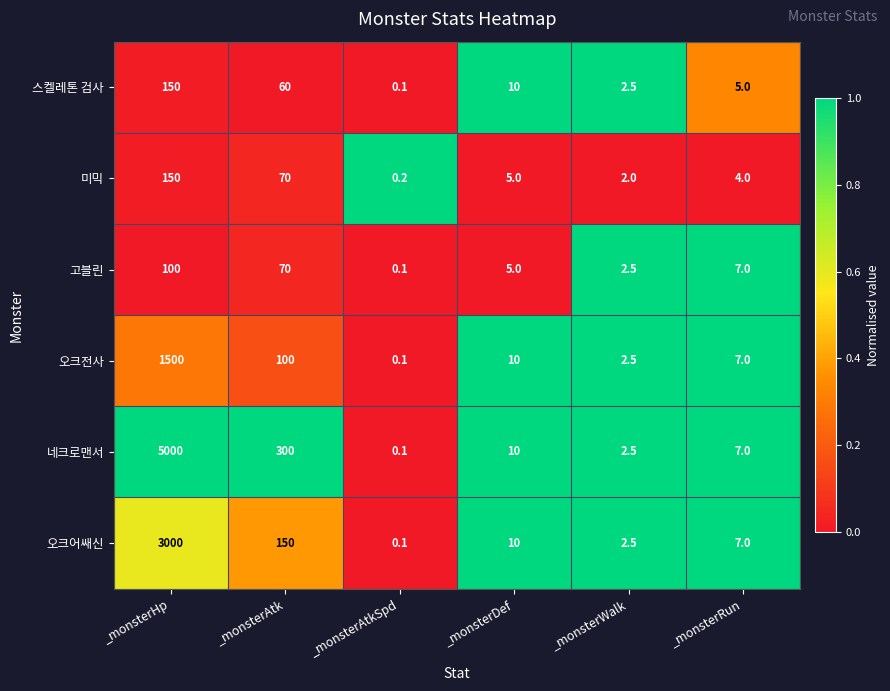

At which category does the chart reach its minimum across all series?

_monsterAtkSpd